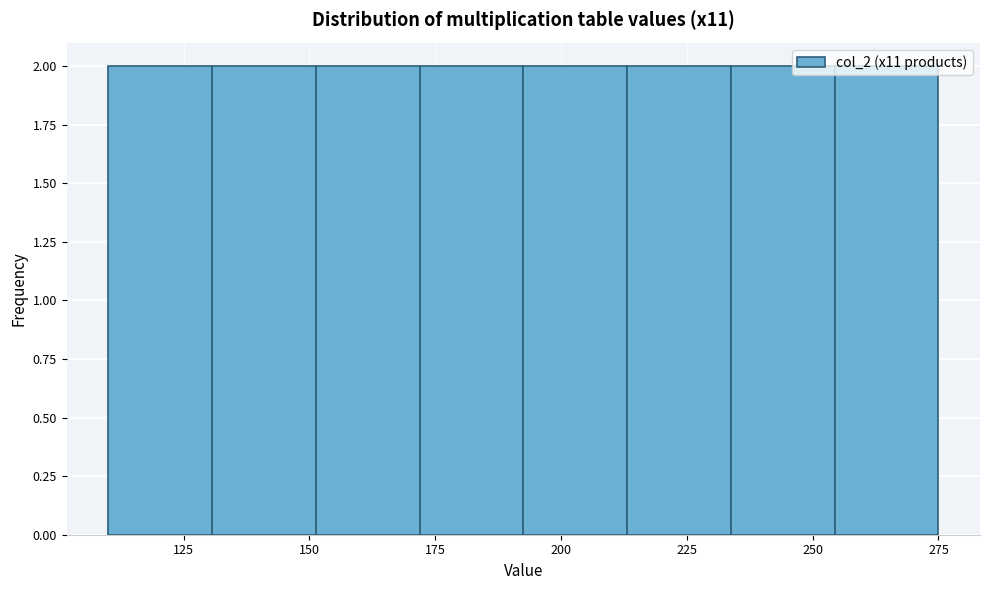

How tall is the bar that spans 130 to 150 on the x-axis? Neither the bar edges nor the heights are printed on the chart, so give them approximately, as read against the axes.

2